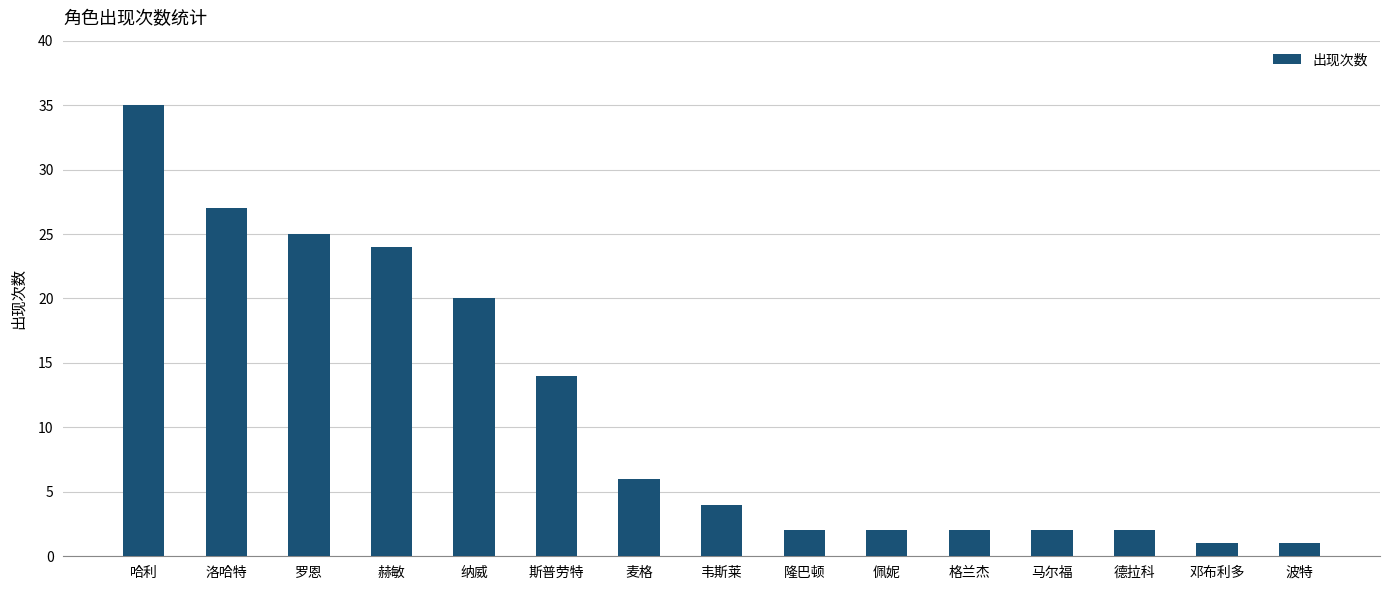

Approximately how many times larger is the value at 马尔福 compared to 洛哈特?

0.1